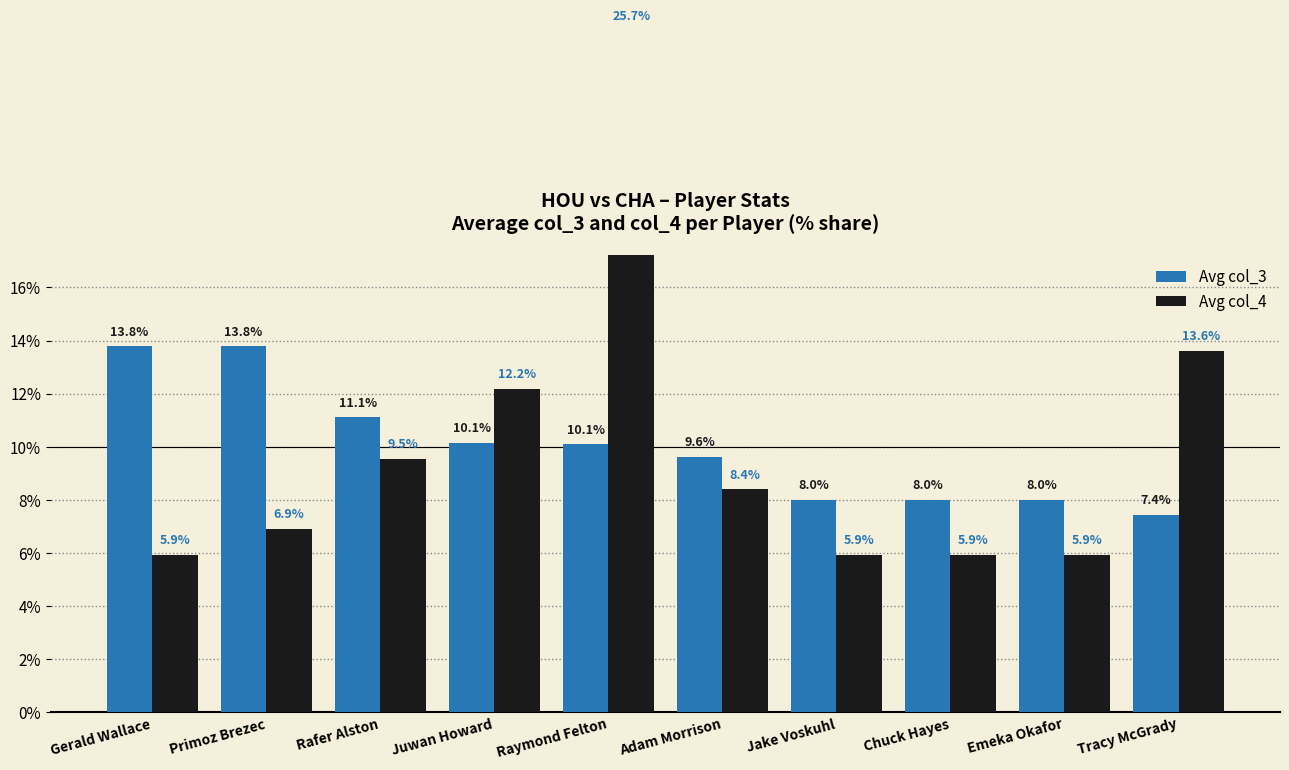

Reading left to right, extract all data points from this chart.

Avg col_3: Gerald Wallace=13.8	Primoz Brezec=13.8	Rafer Alston=11.1	Juwan Howard=10.1	Raymond Felton=10.1	Adam Morrison=9.6	Jake Voskuhl=8.0	Chuck Hayes=8.0	Emeka Okafor=8.0	Tracy McGrady=7.4
Avg col_4: Gerald Wallace=5.9	Primoz Brezec=6.9	Rafer Alston=9.5	Juwan Howard=12.2	Raymond Felton=25.7	Adam Morrison=8.4	Jake Voskuhl=5.9	Chuck Hayes=5.9	Emeka Okafor=5.9	Tracy McGrady=13.6